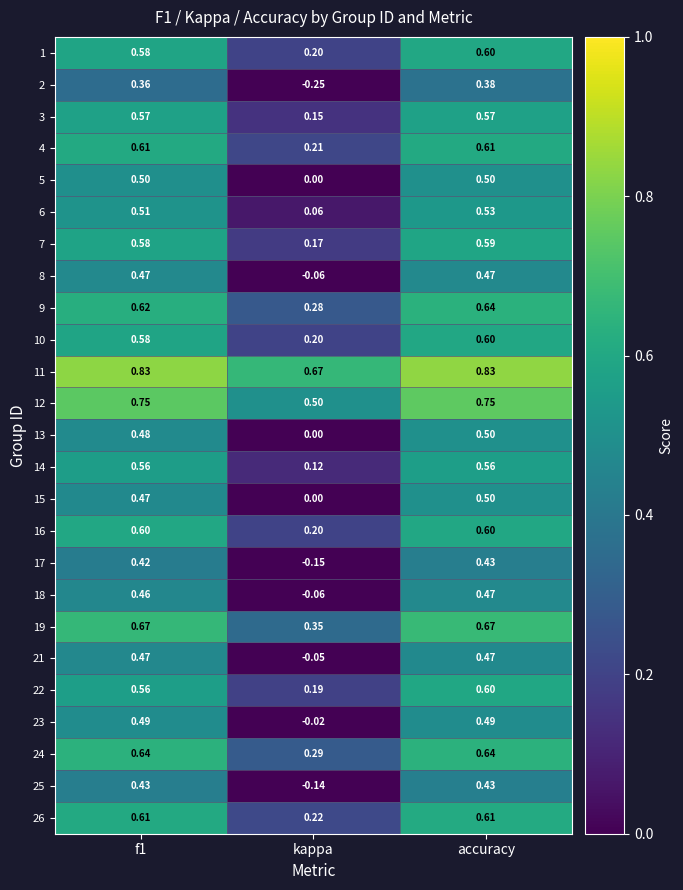

Which label corresponds to the smallest value in the chart?

kappa